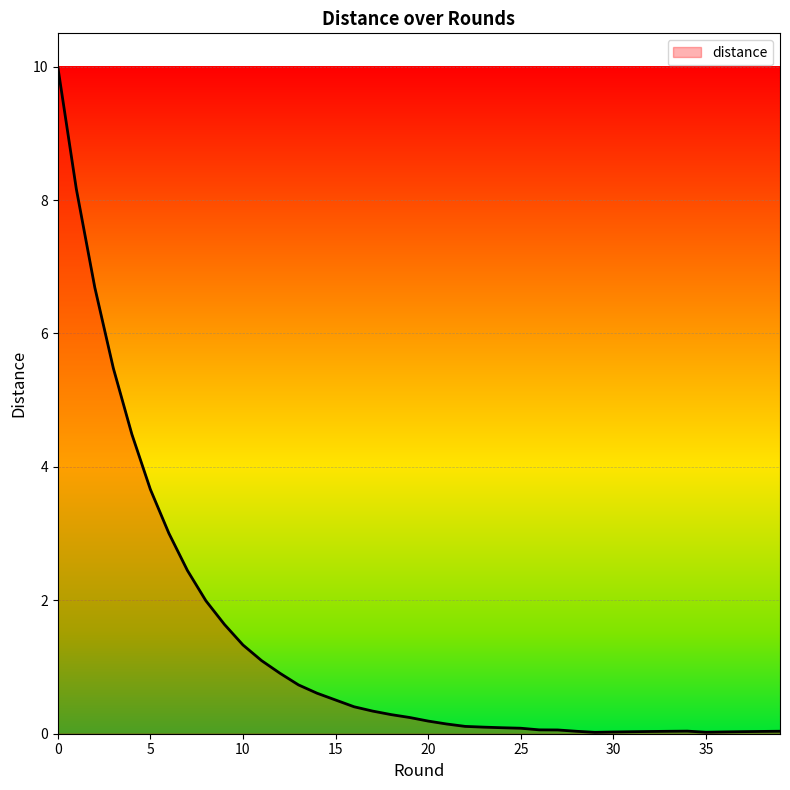

What is the maximum value shown in the chart?

10.0